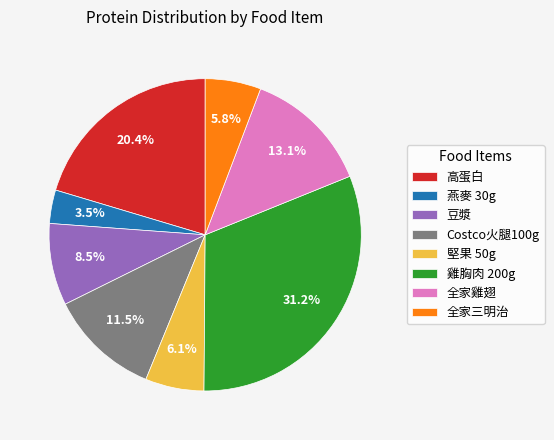

To the nearest percent, what is the difference between the largest and smallest slice percentages?

28%